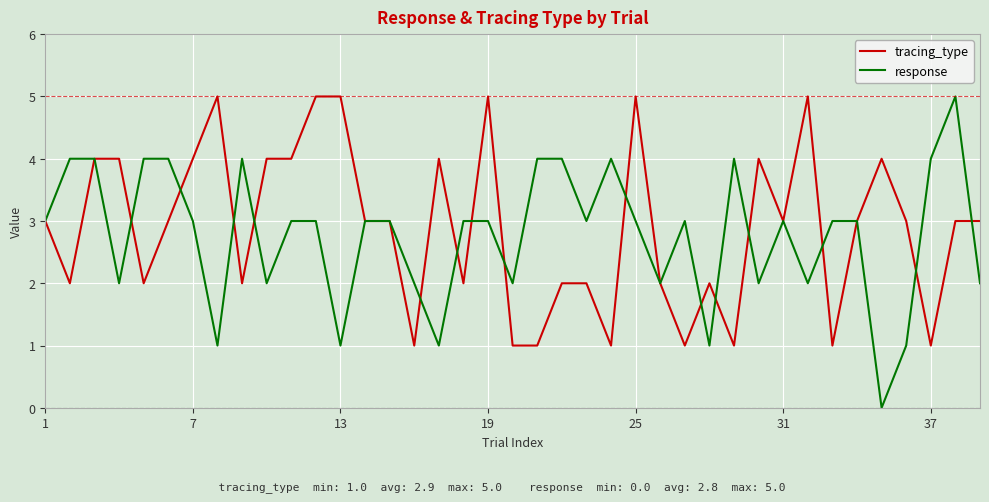

How many distinct data groups are displayed?

2